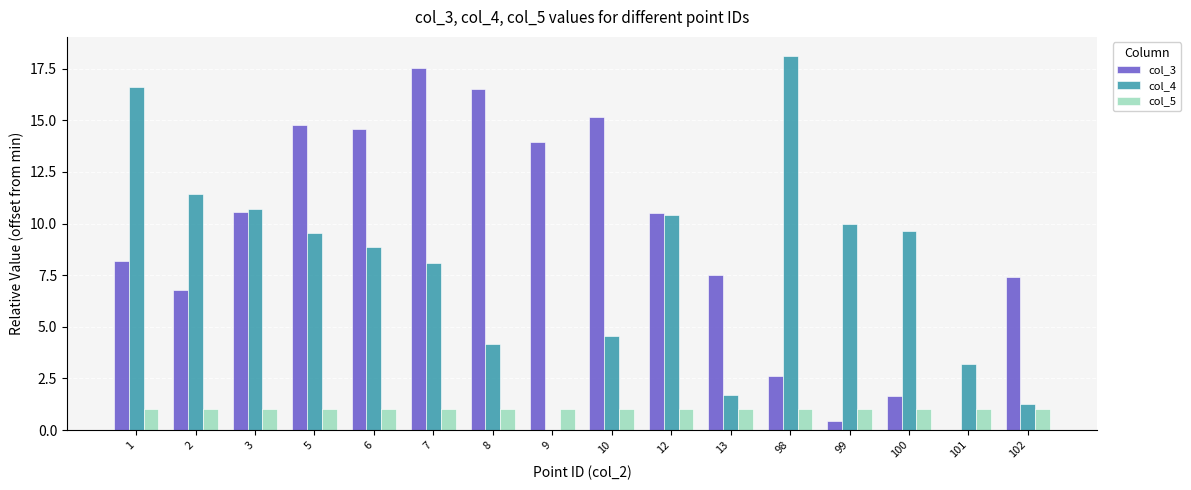

What is the sum of the col_4 values at 98 and 102?

19.4